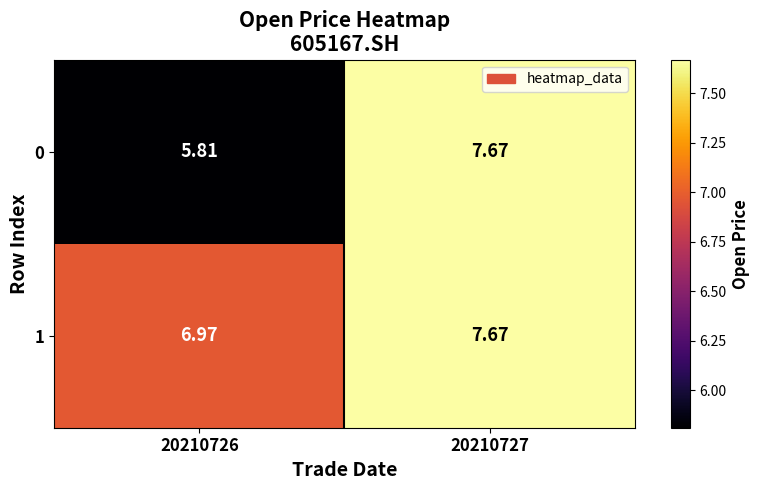

Is the value of 1 at 20210726 greater than the value of 0 at 20210726?

Yes